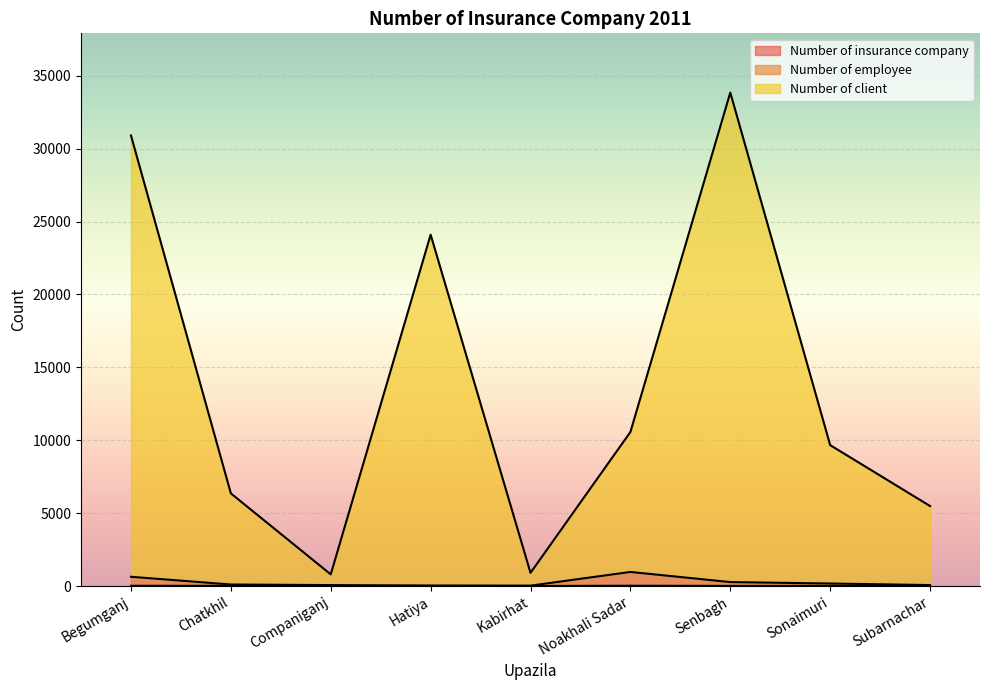

True or false: Number of insurance company and Number of employee cross at least once.

False